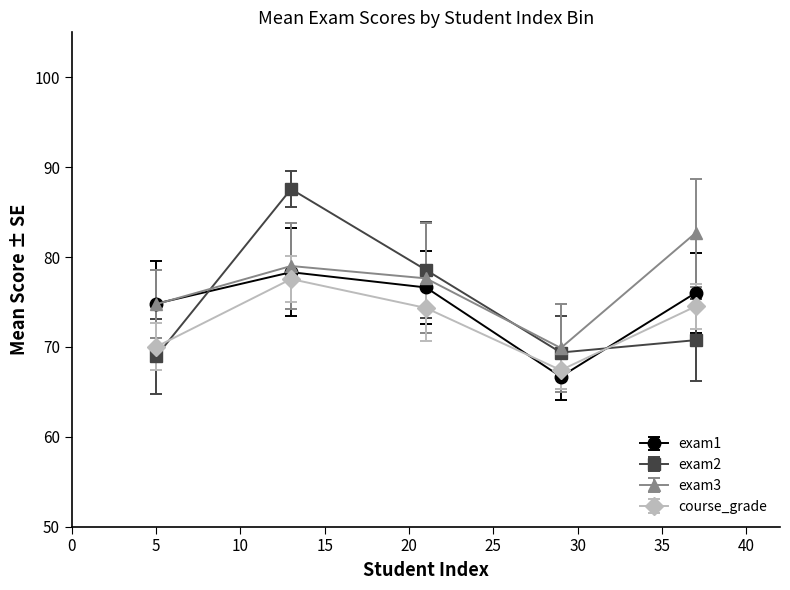

Which series ends up on top after the final intersection of exam2 and course_grade?

course_grade